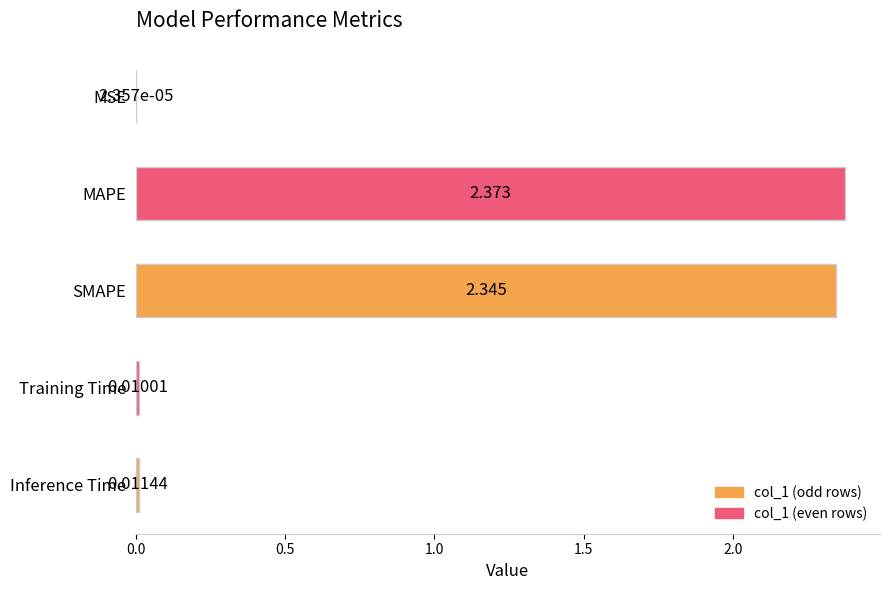

Which has a higher value, MSE or Inference Time?

Inference Time